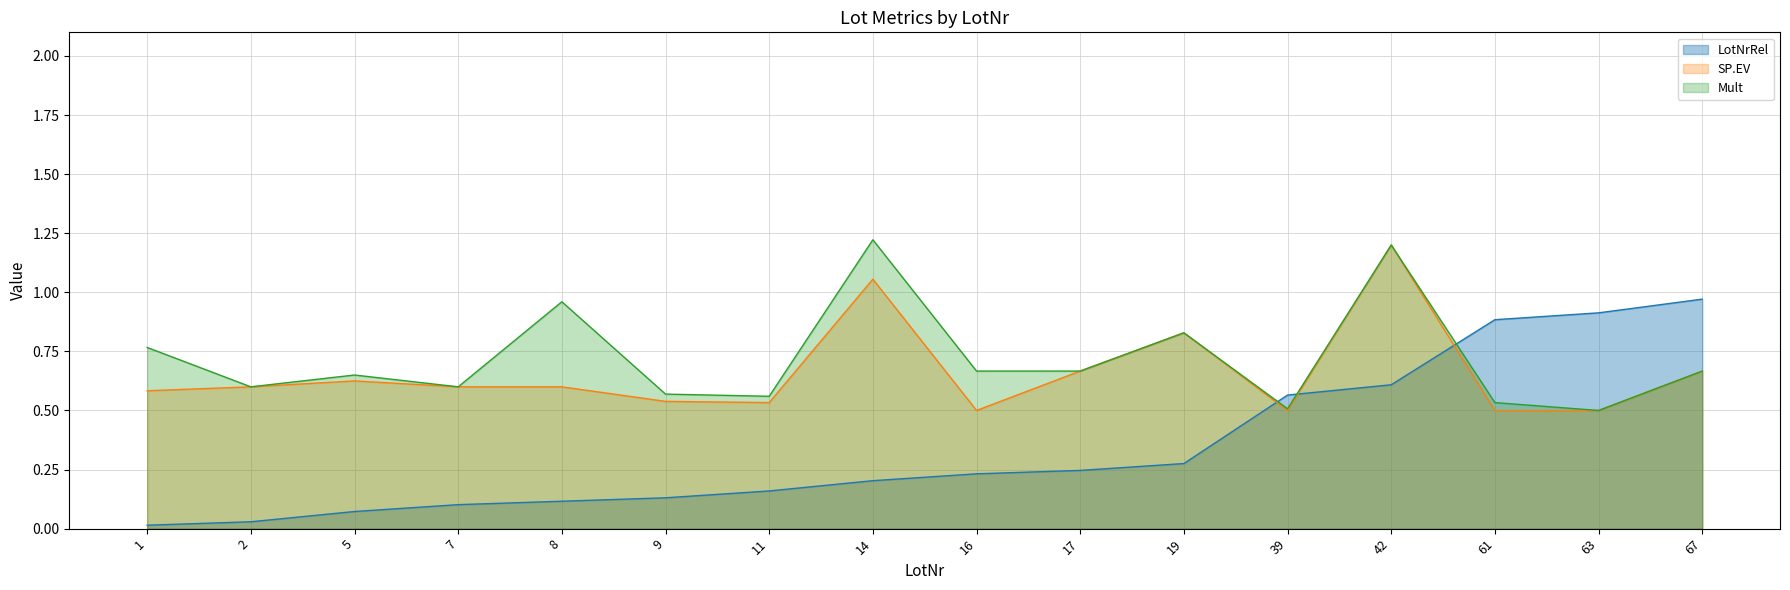

True or false: Mult and LotNrRel intersect in this chart.

True